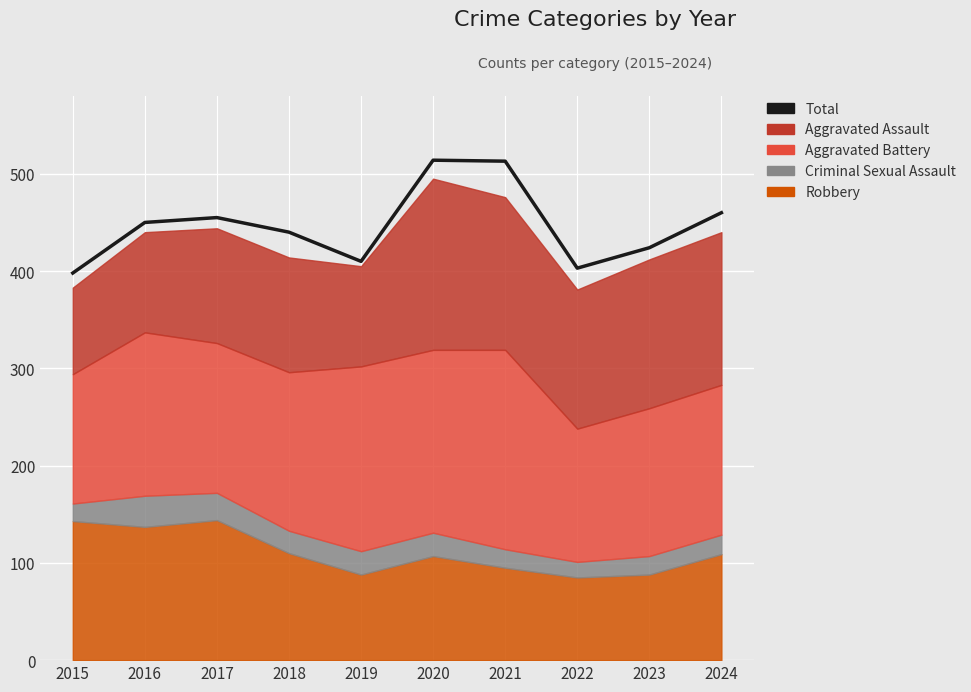

Is it true that the value at 2018 is 179?

False